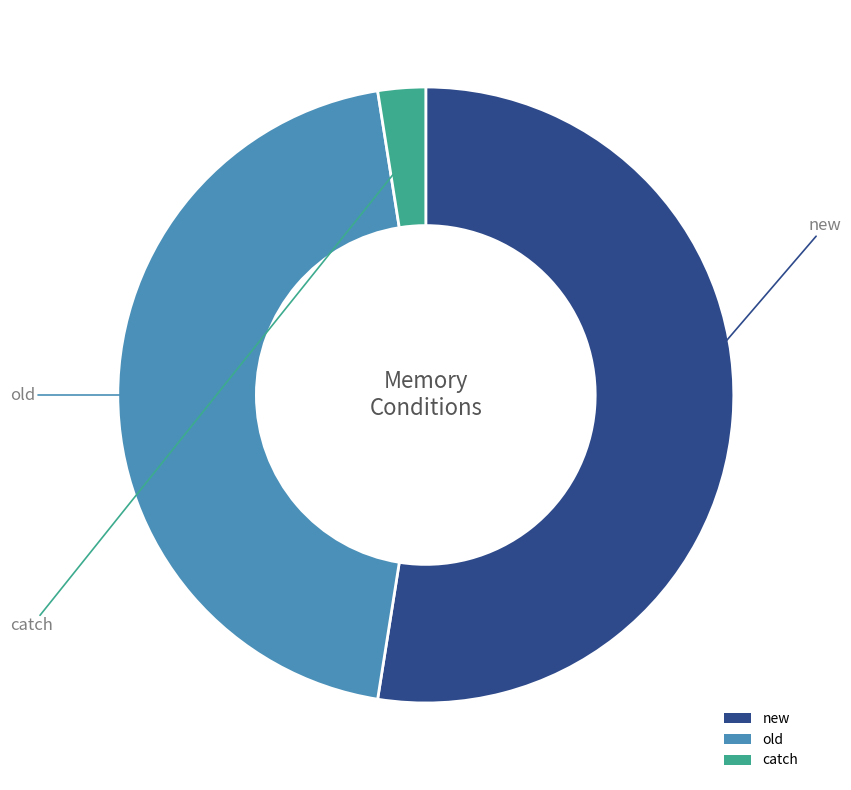

Does old account for over 50% of the chart?

No